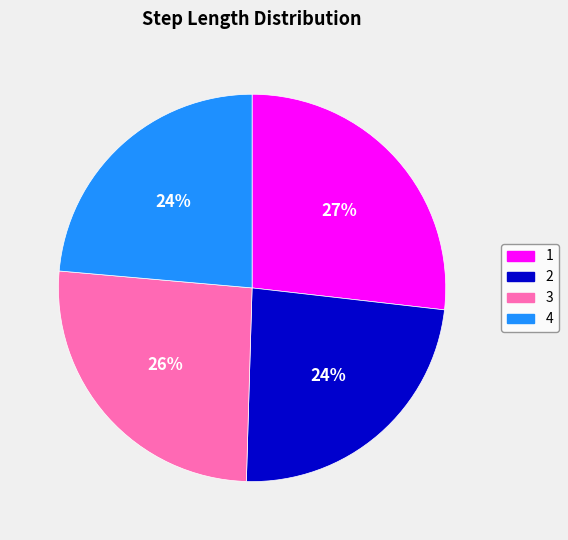

Combined, do 4 and 1 account for over 50%?

Yes